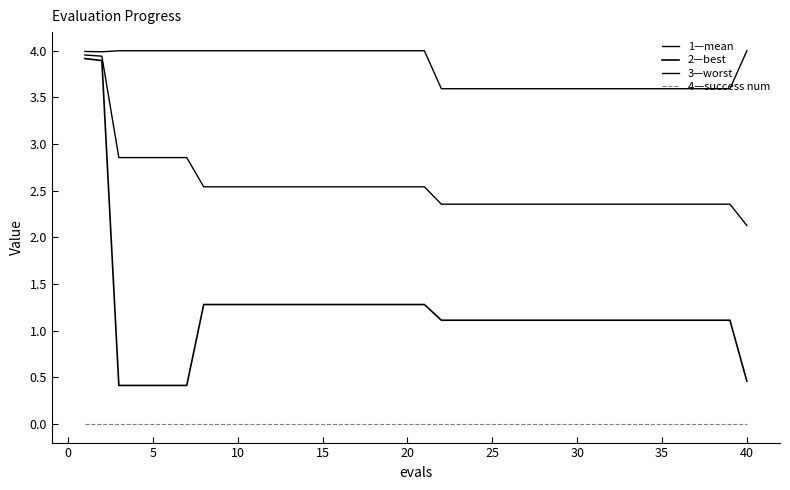

True or false: 3—worst and 2—best intersect in this chart.

False